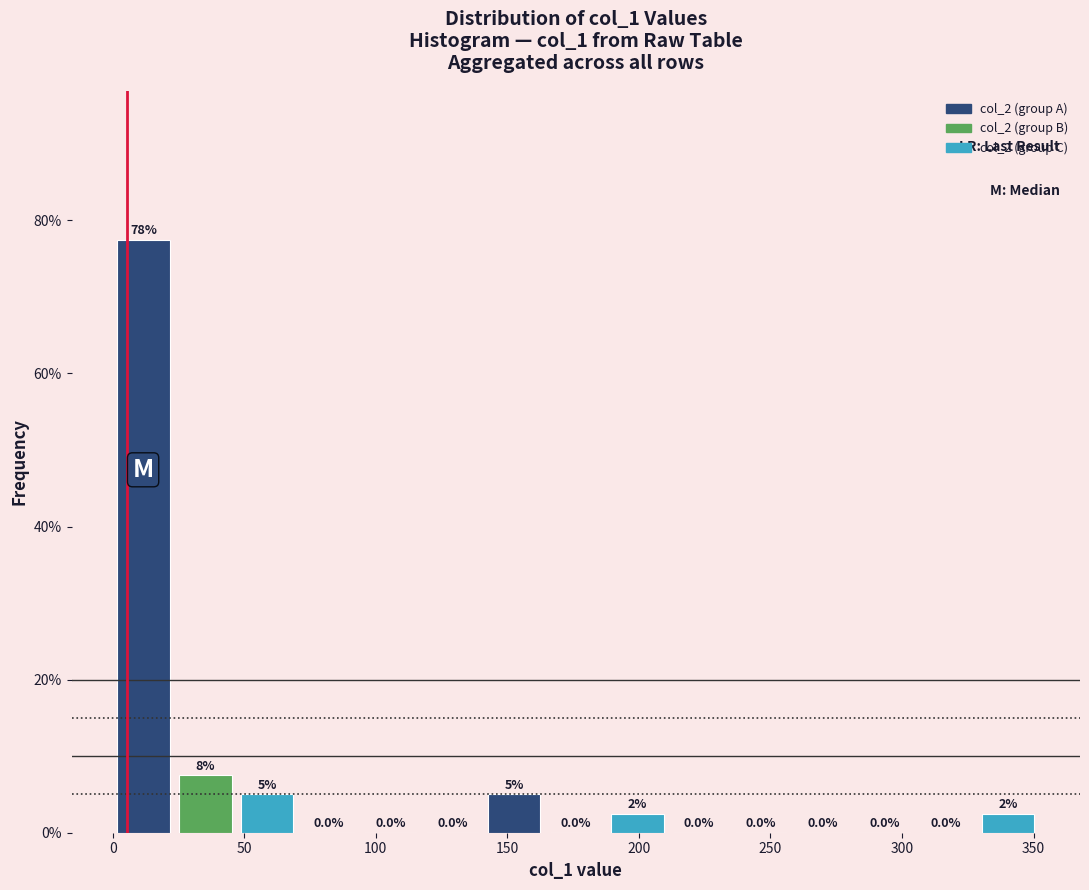

Over which range of the x-axis is the bar tallest?

0 to 25